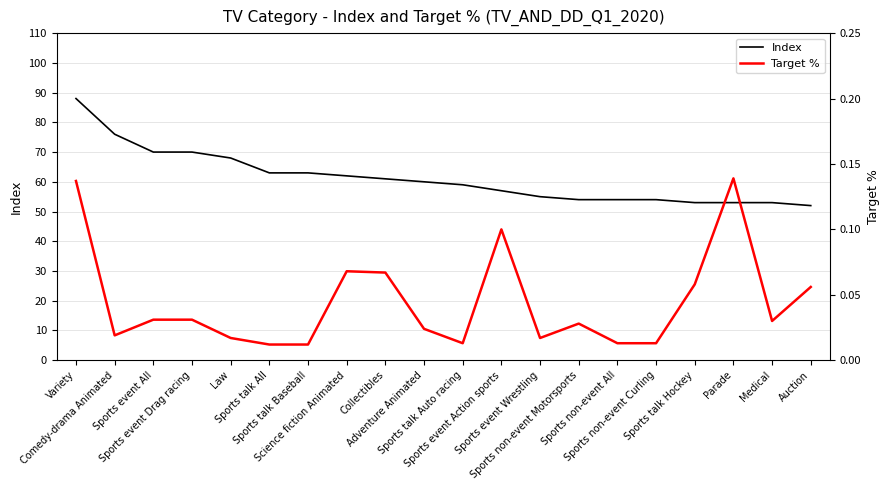

List the series in order of their peak value, lowest first.

Target %, Index